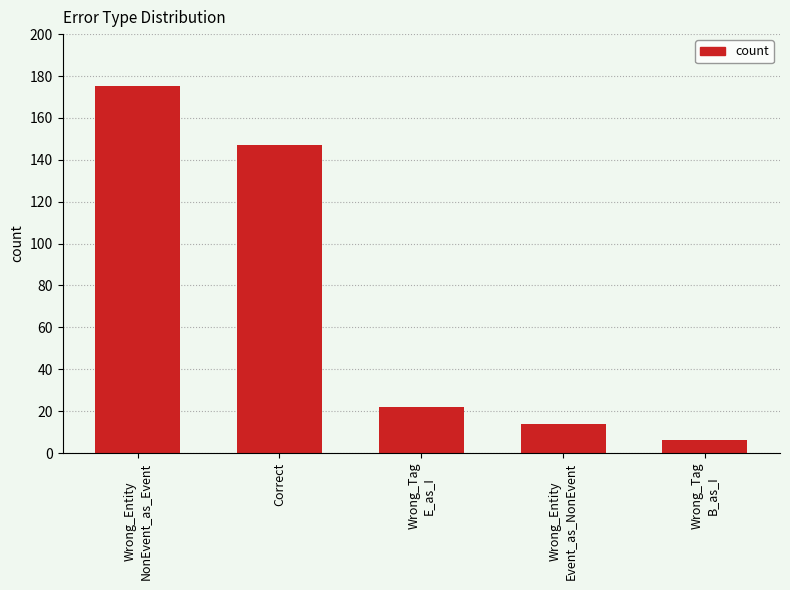

At which category does the chart reach its peak across all series?

Wrong_Entity
NonEvent_as_Event